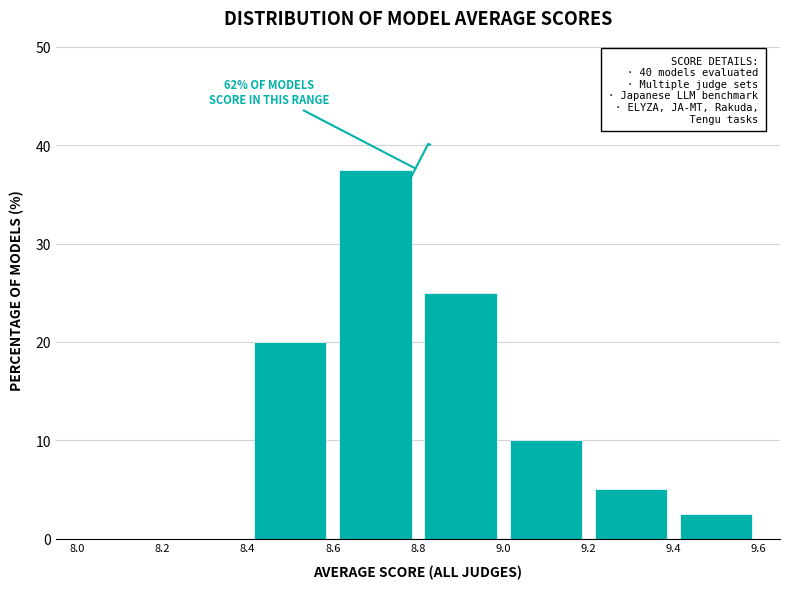

Over which range of the x-axis is the bar tallest?

8.6 to 8.8